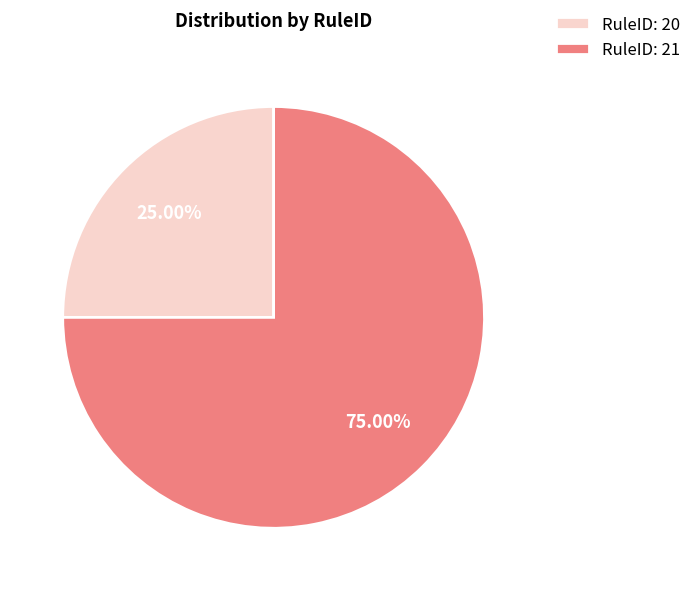

Rank the categories by value from lowest to highest.

RuleID: 20, RuleID: 21